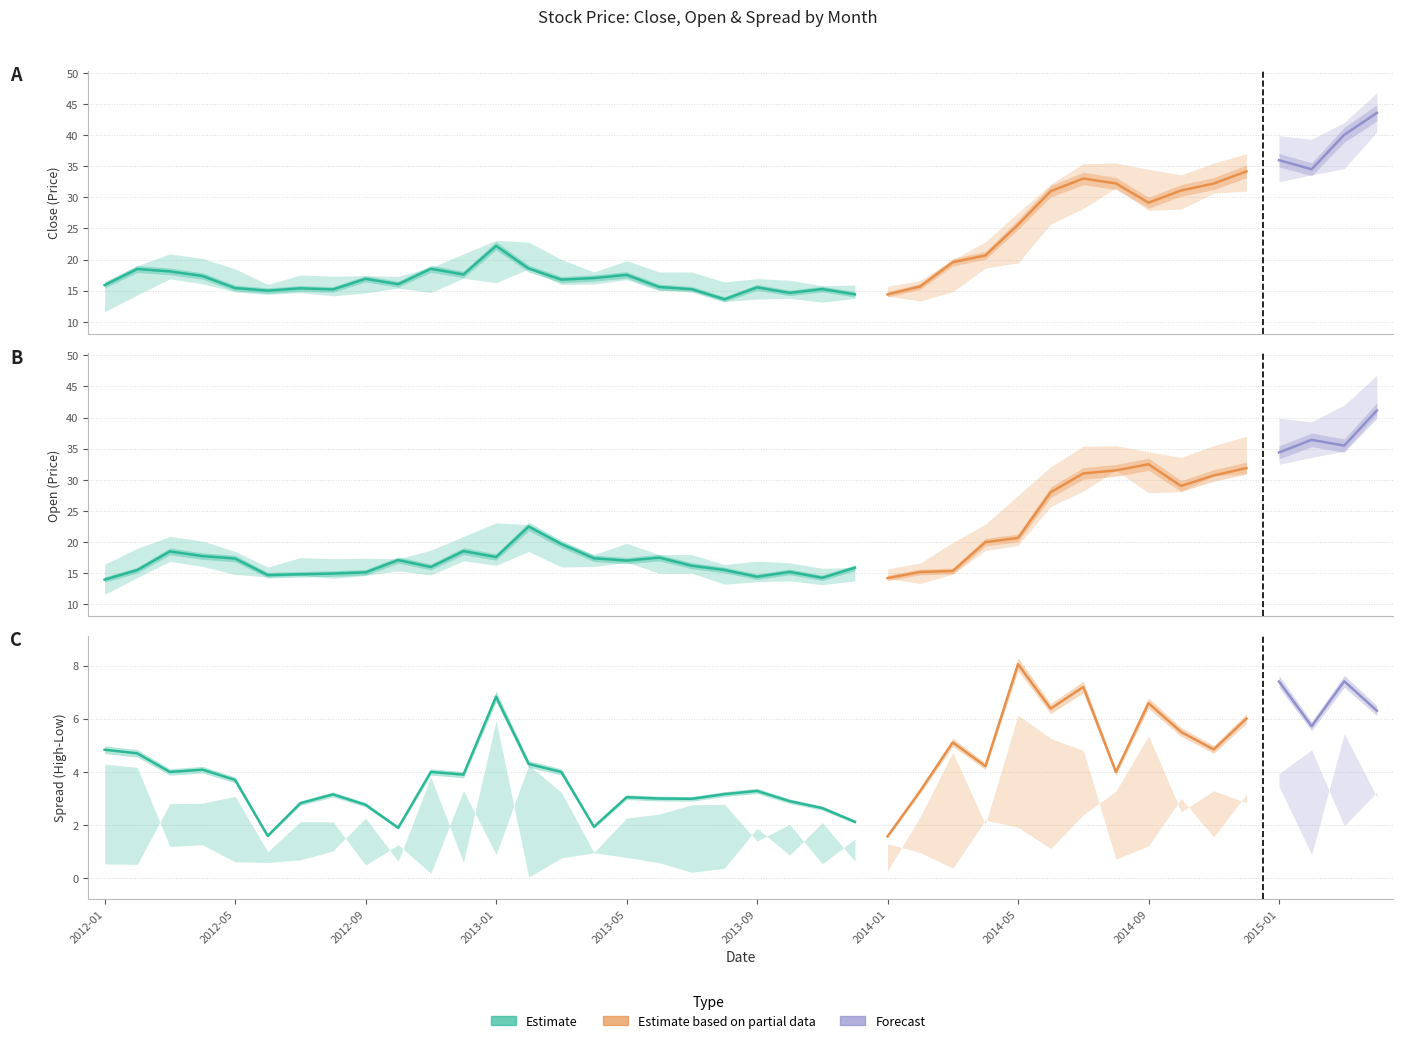

The Open series shows 32.7 at 2014-05. True or false?

False